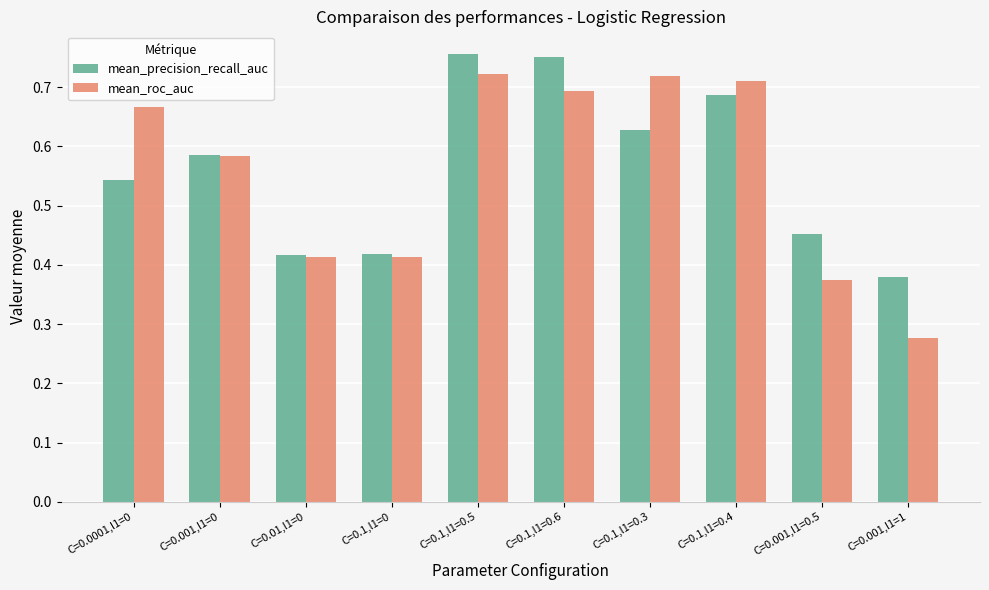

How many groups of bars are there?

10